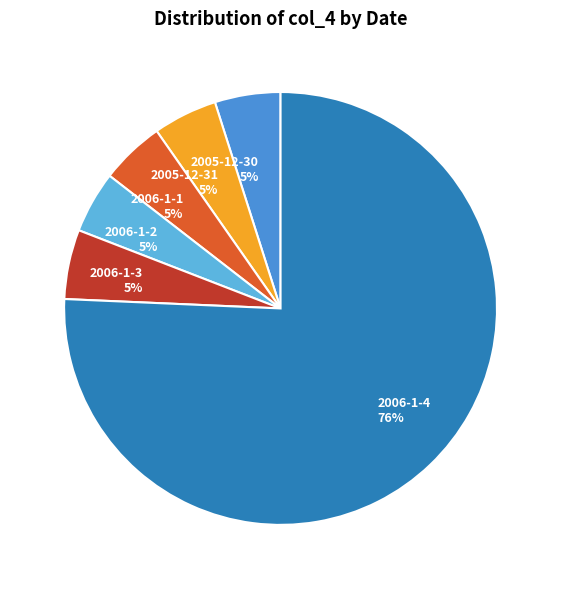

The 2006-1-4 slice represents 18% of the pie. True or false?

False